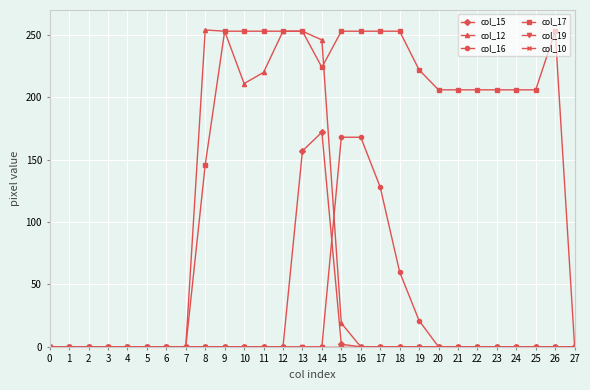

Does the chart have visible grid lines?

Yes